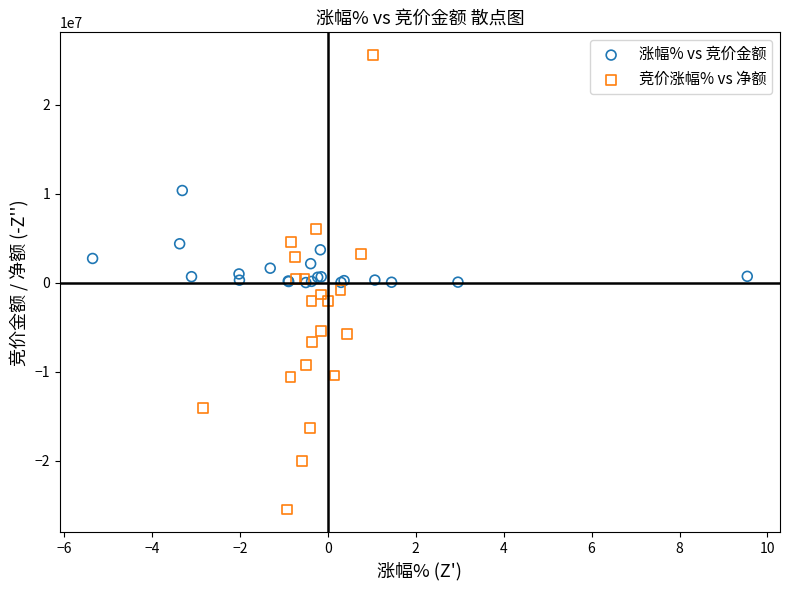

Which series contains the lowest Y value?

竞价涨幅% vs 净额